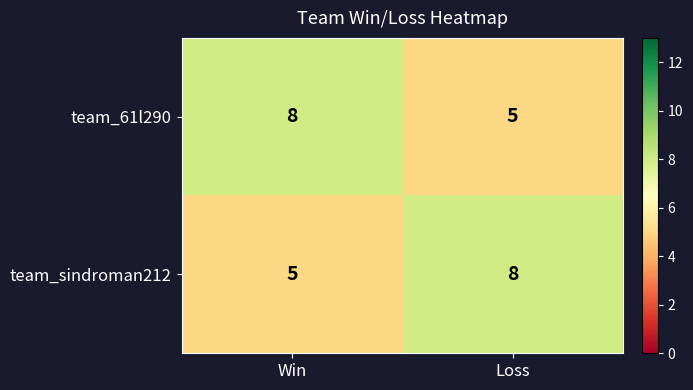

Reading left to right, extract all data points from this chart.

team_61l290: Win=8	Loss=5
team_sindroman212: Win=5	Loss=8